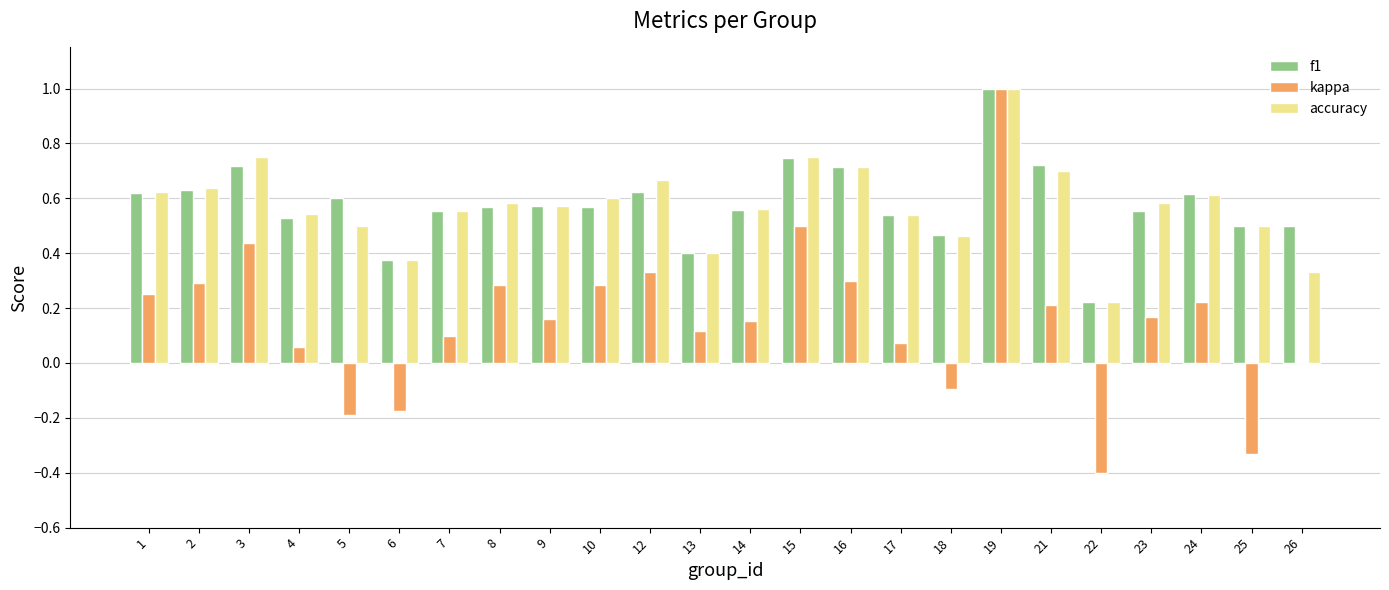

True or false: accuracy has a value of 1.1 at 16.

False